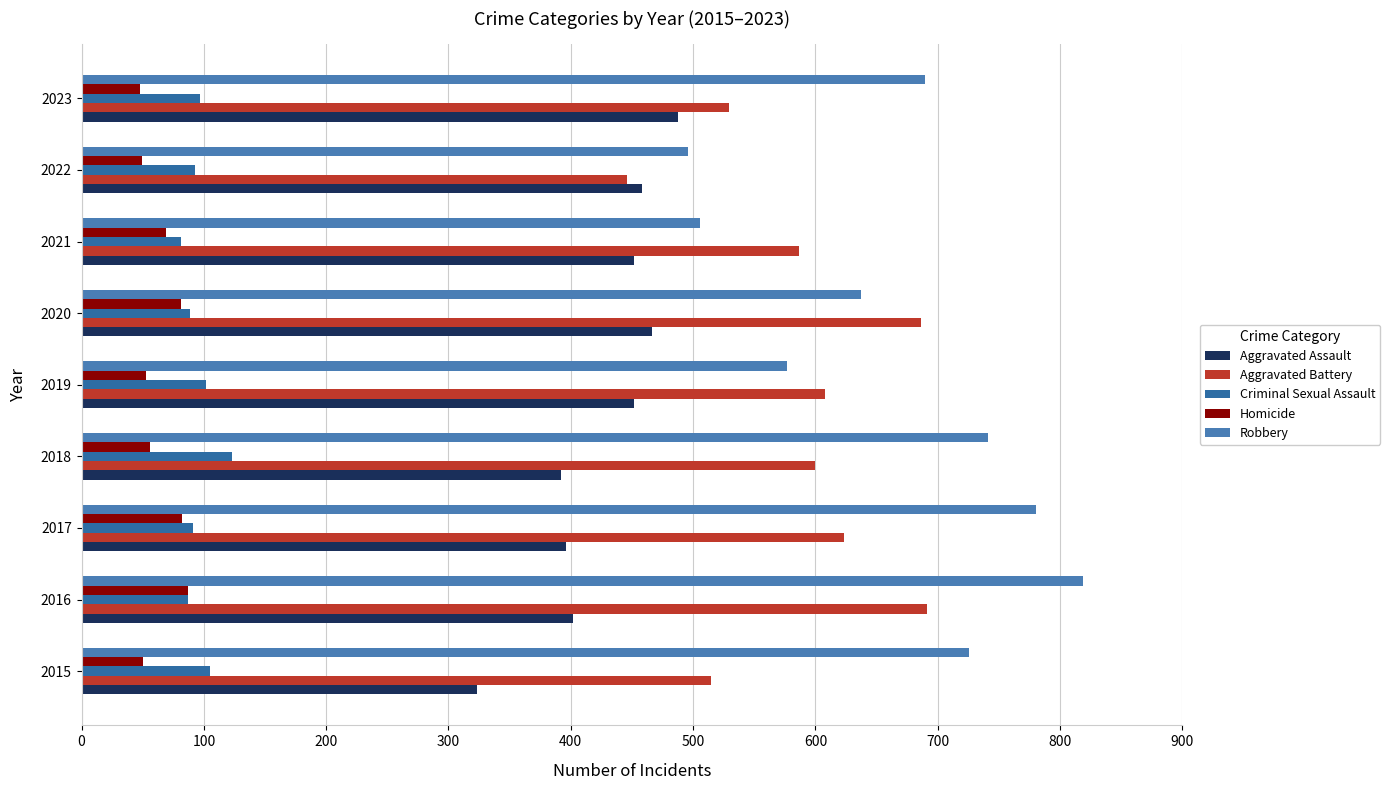

How many data points in Aggravated Assault are less than 452?

4